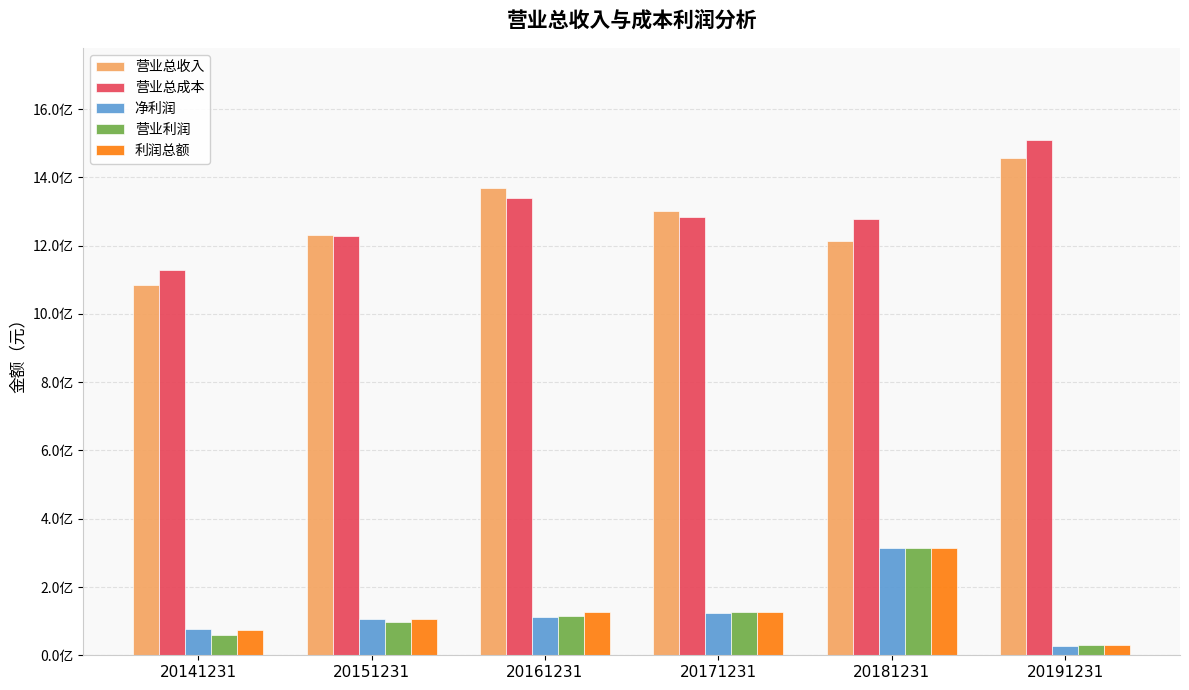

How many bars are there in each group?

5